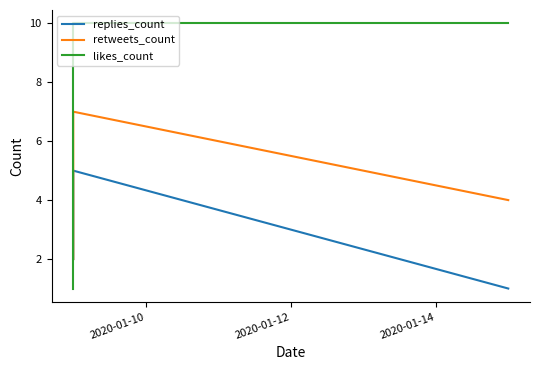

List the series in order of their overall mean, highest first.

likes_count, retweets_count, replies_count